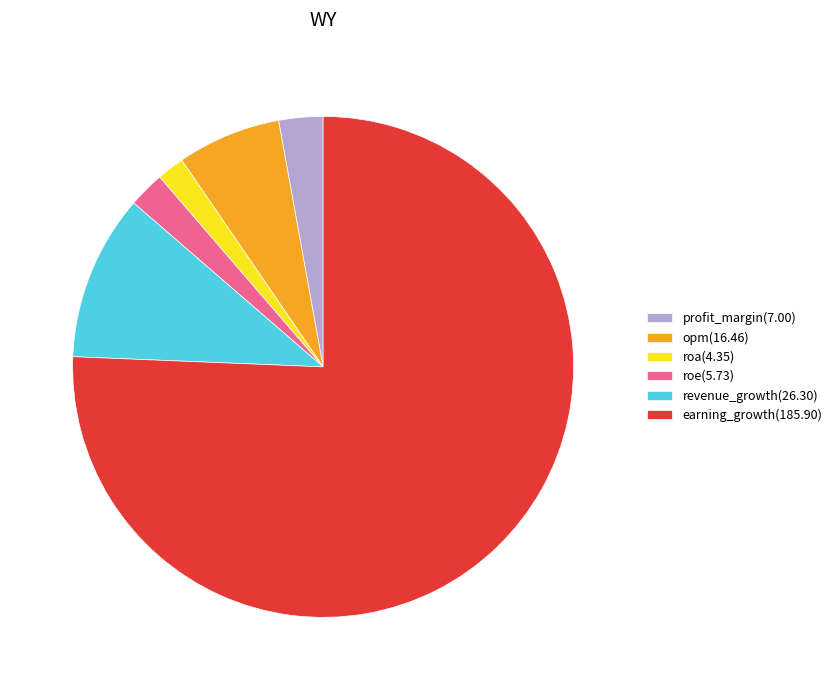

Which slice represents more than half of the pie?

earning_growth